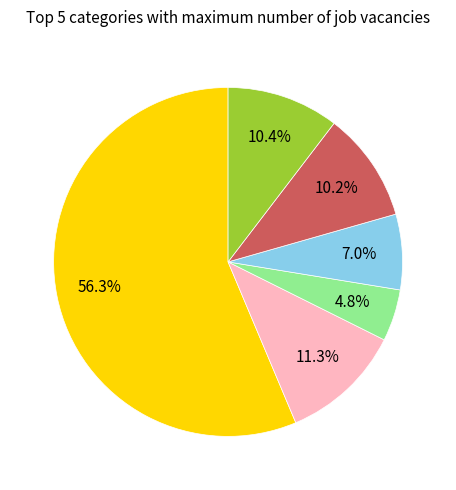

Is there a majority slice in this chart?

Yes